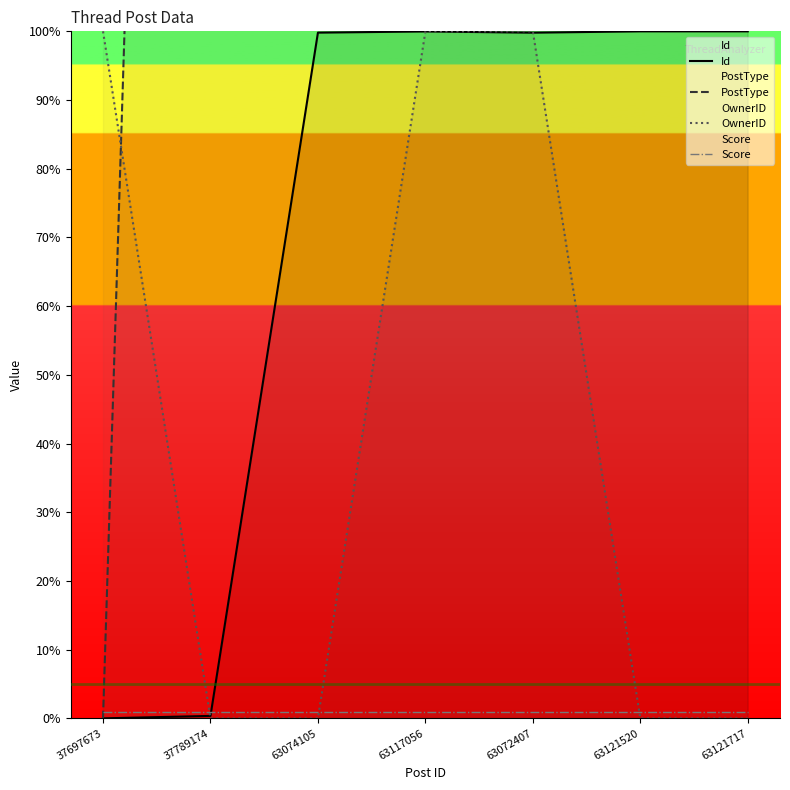

The Score series shows 1.7 at 63121520. True or false?

False